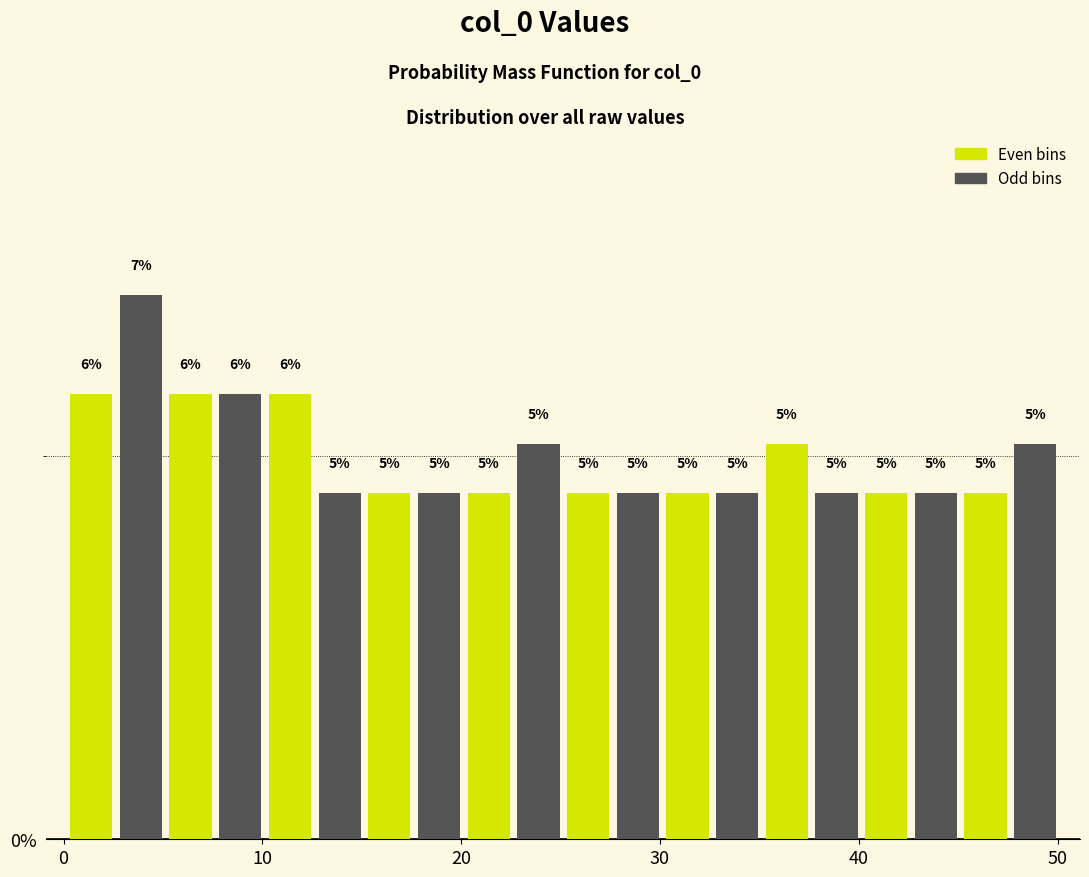

Read against the x-axis, roughly where is the centre of the tallest bar?

4